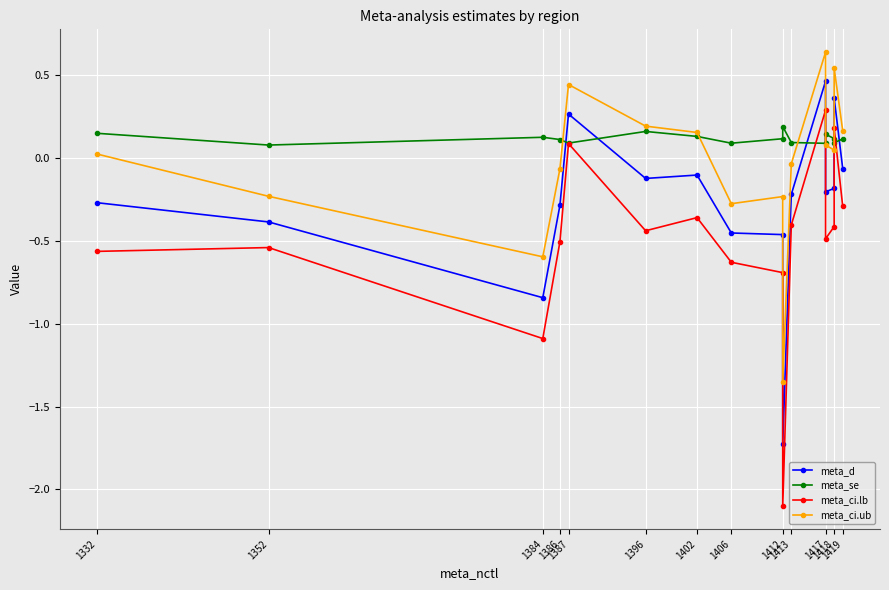

True or false: meta_d and meta_ci.lb cross at least once.

False